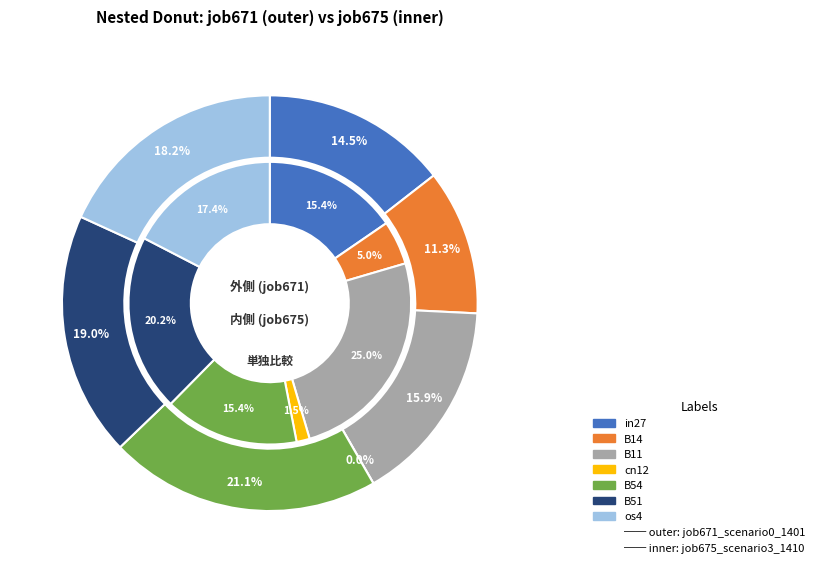

What percentage is the B54 slice, to the nearest percent?

21%